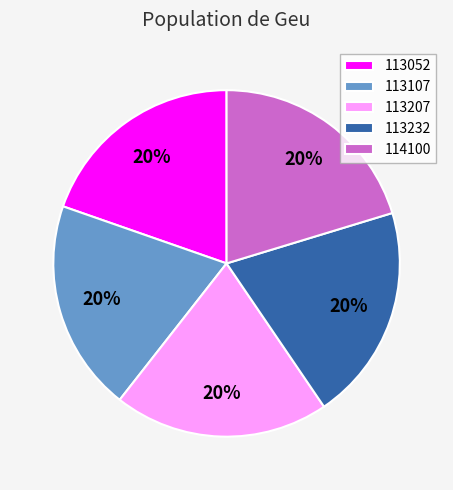

True or false: 113232 accounts for 20% of the total.

True